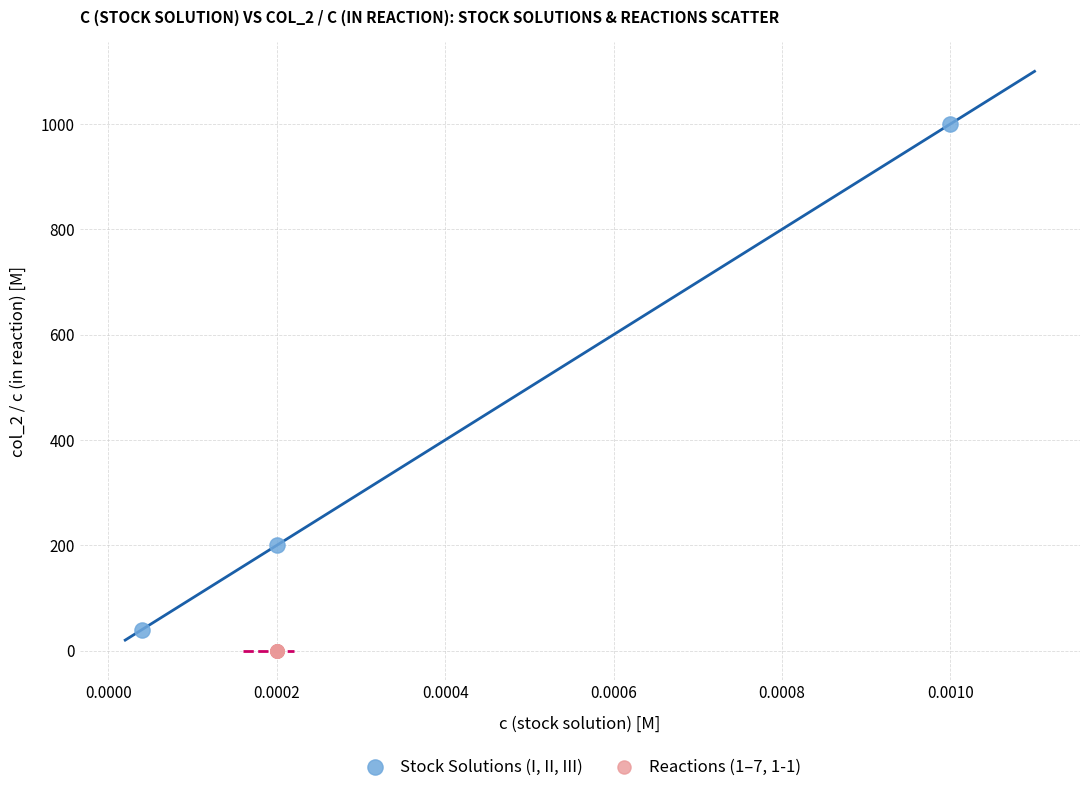

Which series reaches the minimum Y coordinate?

Reactions (1–7, 1-1)